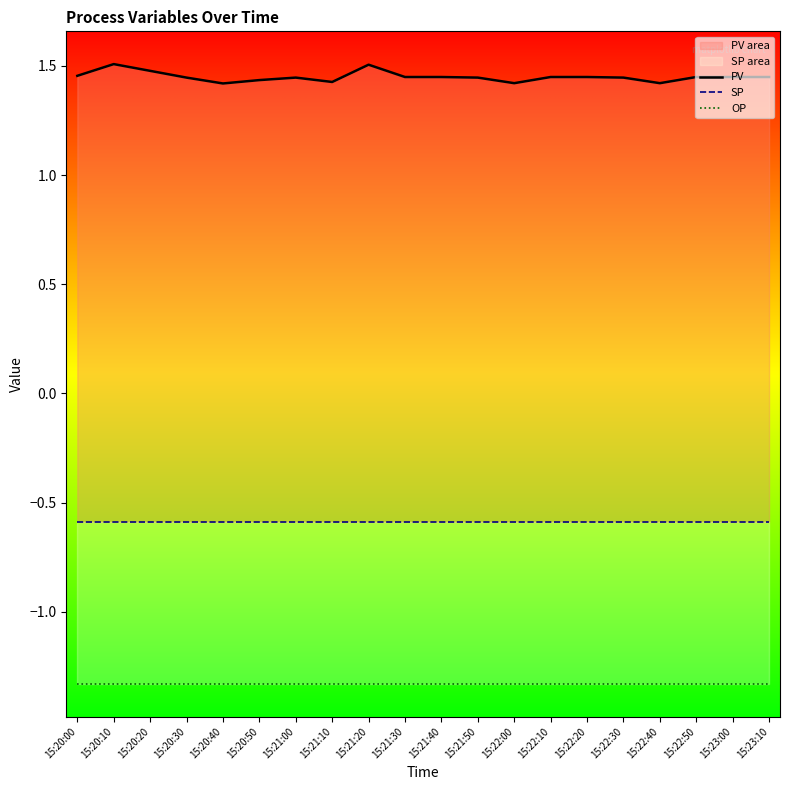

The value of SP at 15:22:10 is -0.8. True or false?

False